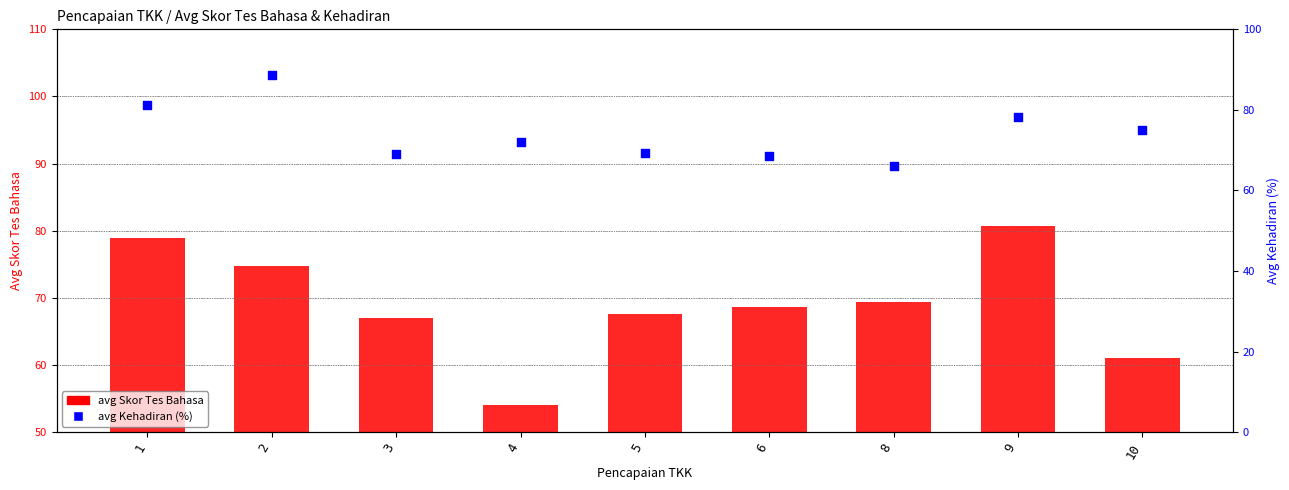

What are all the series names shown in the legend?

avg Skor Tes Bahasa, avg Kehadiran